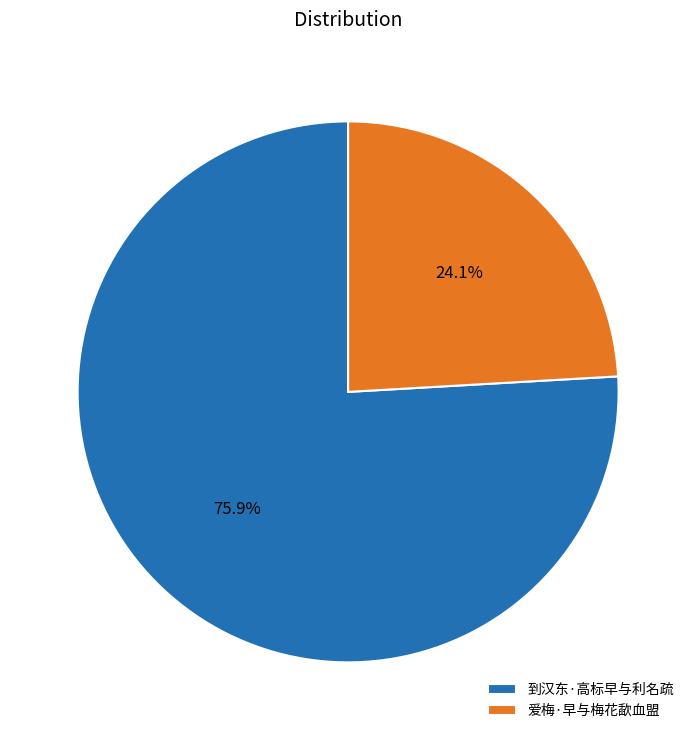

Rank the categories by value from lowest to highest.

爱梅·早与梅花歃血盟, 到汉东·高标早与利名疏